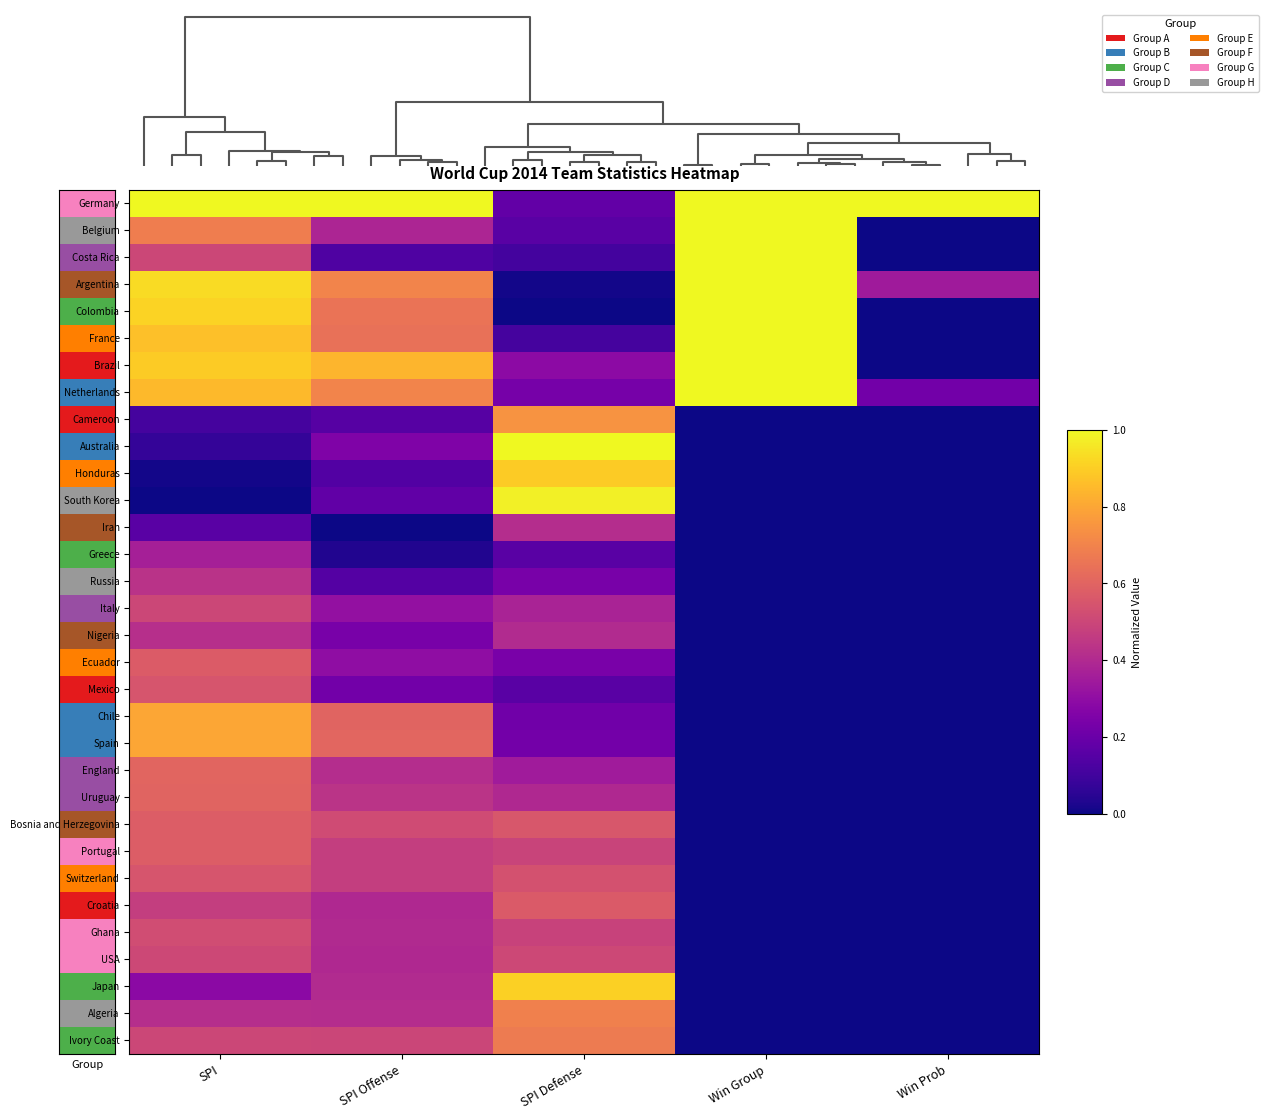

True or false: Germany has a value of 1.0 at SPI.

True